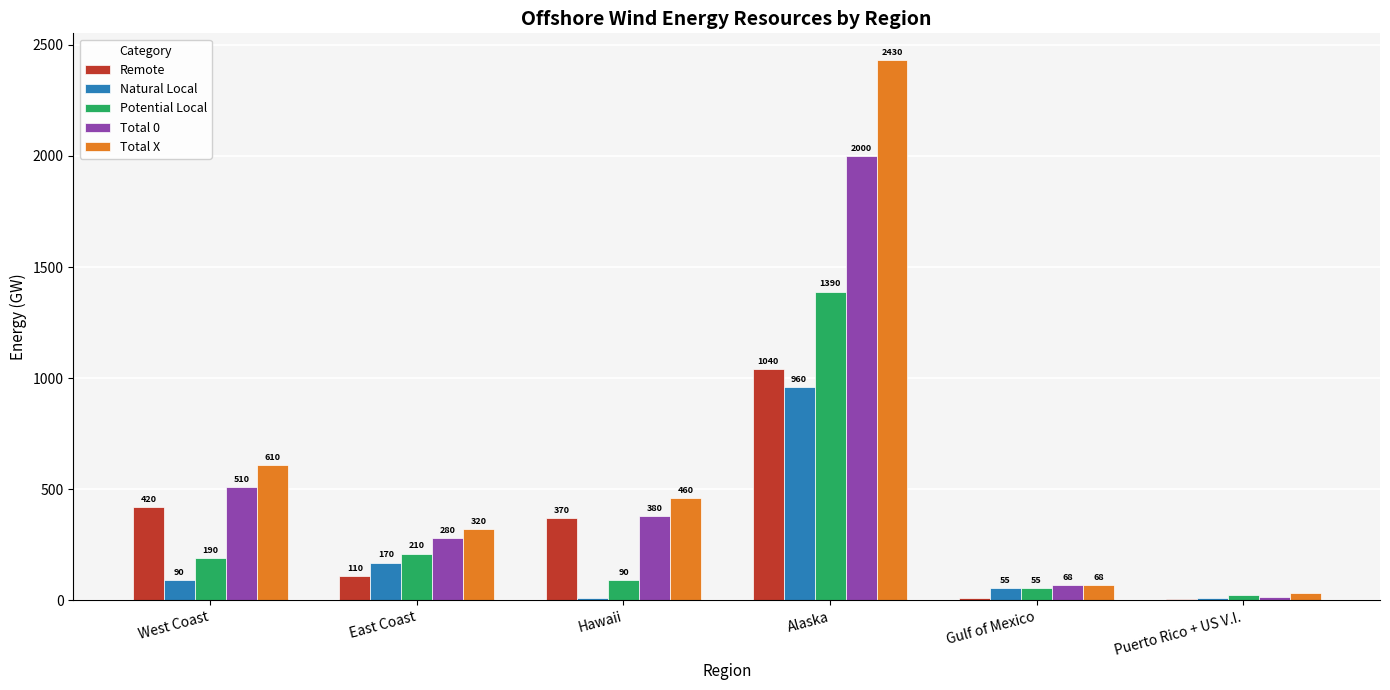

True or false: Remote has a value of 13 at Gulf of Mexico.

True